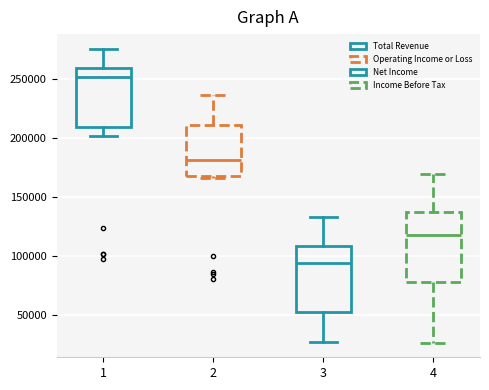

Reading left to right, transcribe this box plot: for each box, give where its median line is, the range the box spans, and where its two whiskers end, as read against the y-axis. The values are not printed on the chart, so give them approximately, as read against the axis.

1: median 250000, box 210000 to 260000, whiskers 200000 to 275000
2: median 180000, box 170000 to 210000, whiskers 165000 to 235000
3: median 95000, box 55000 to 110000, whiskers 25000 to 135000
4: median 120000, box 80000 to 135000, whiskers 25000 to 170000